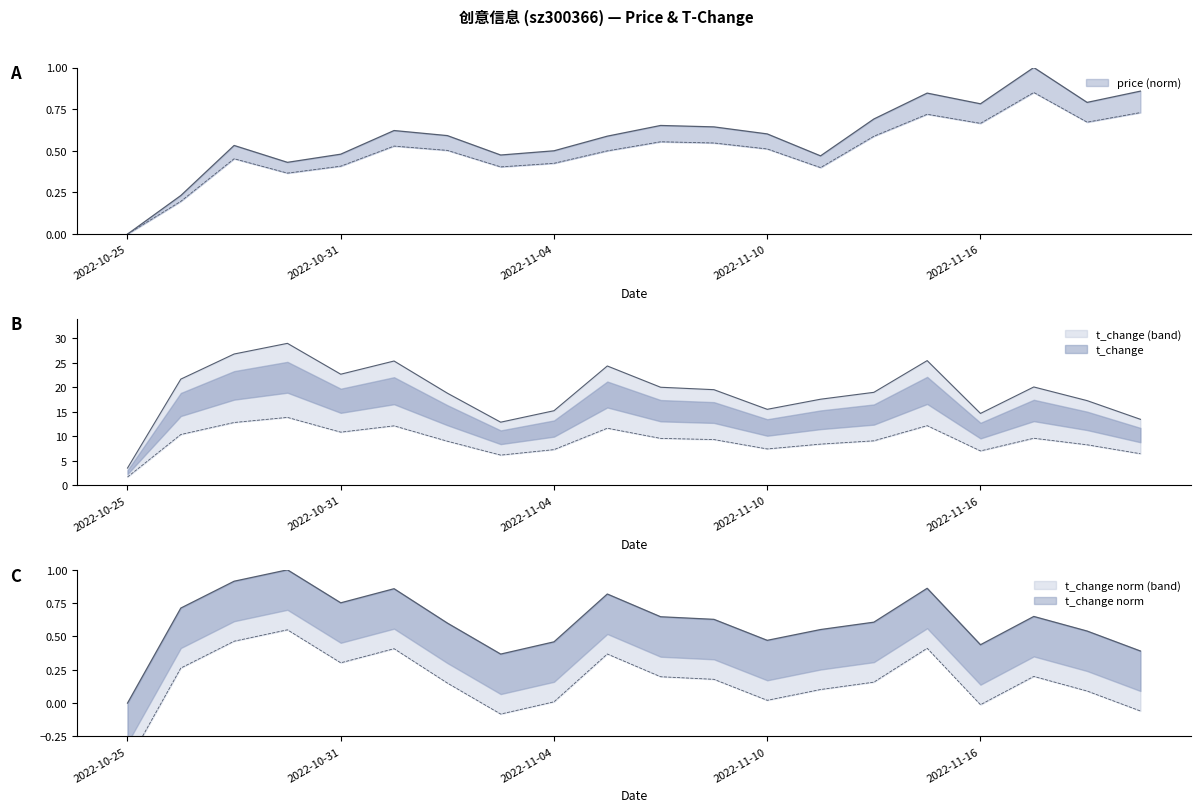

At which label does t_change first exceed 19?

2022-10-26